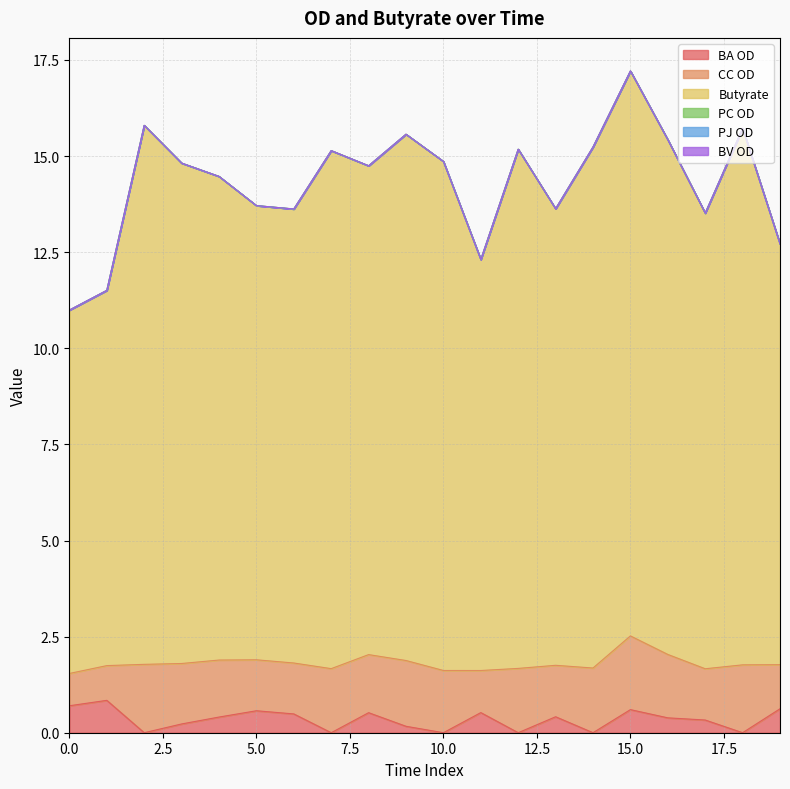

How many interior local peaks does the CC OD series have?

6